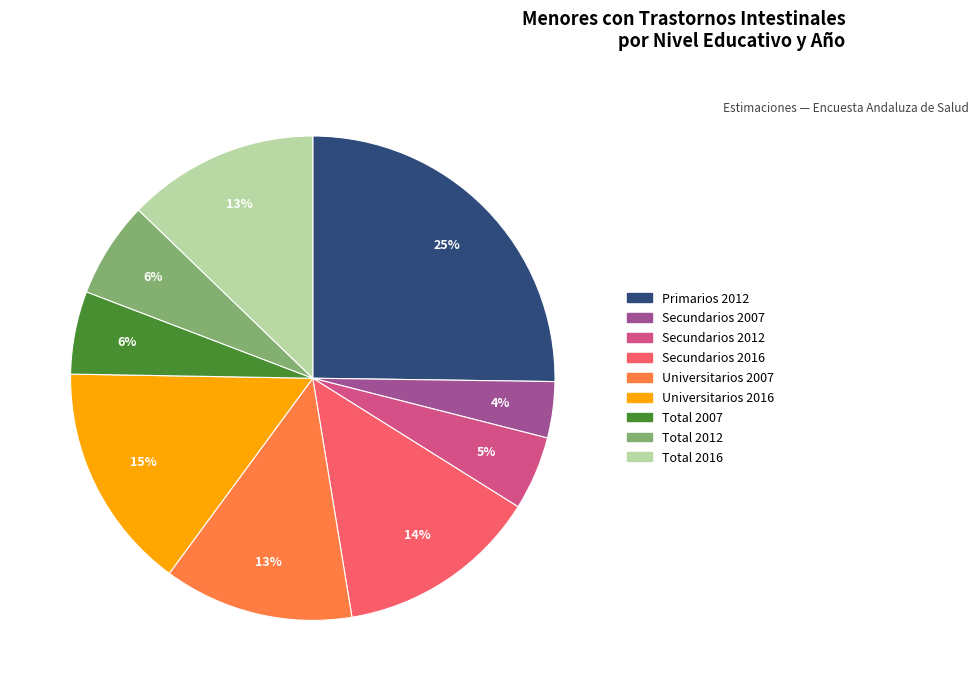

To the nearest percent, what is the difference between the largest and smallest slice percentages?

21%